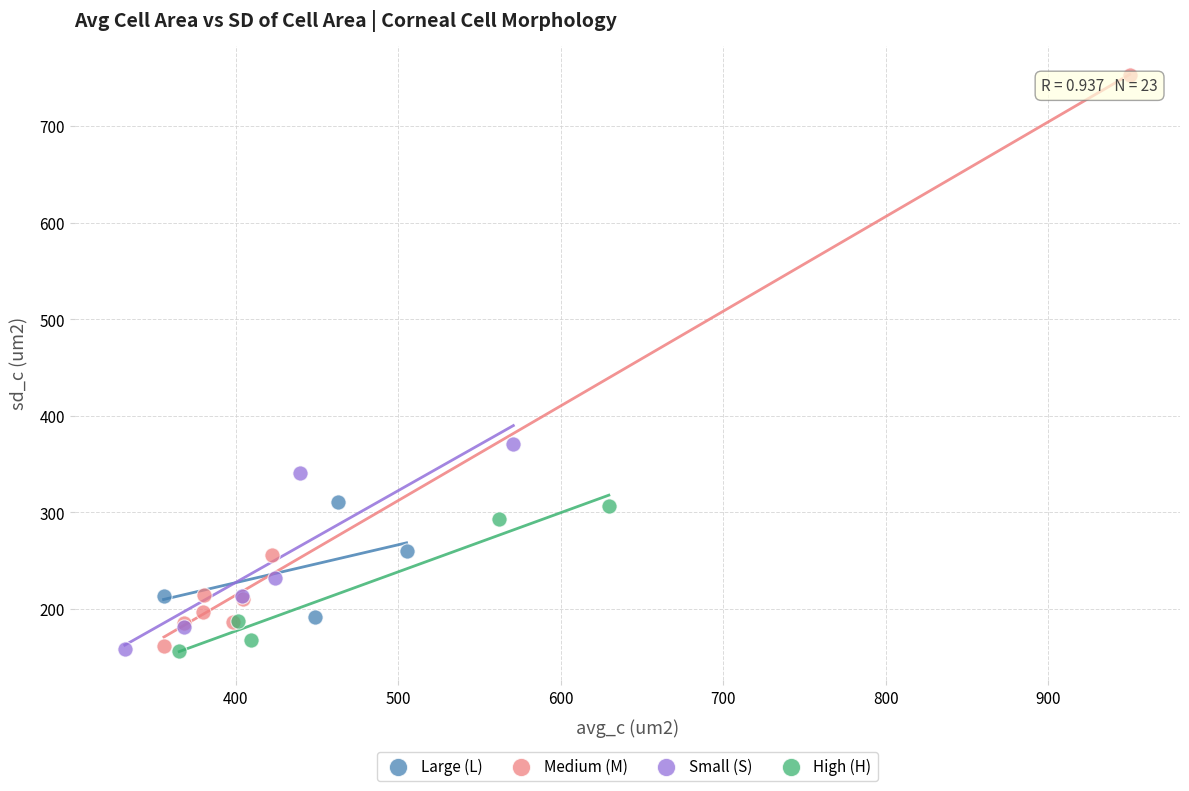

Which series reaches the maximum Y coordinate?

Medium (M)